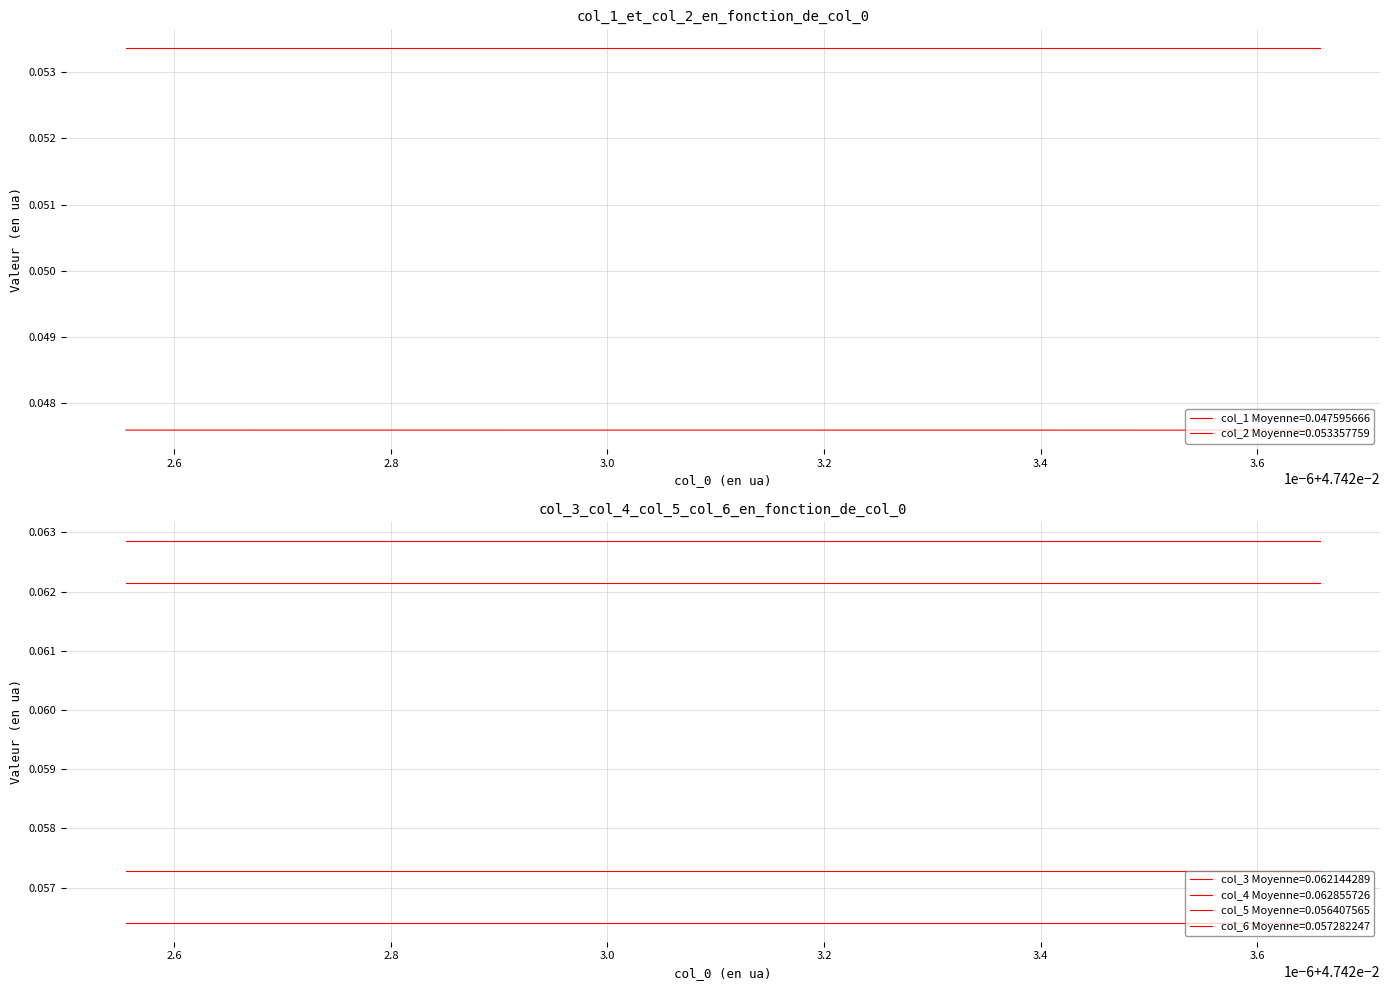

At which label is col_2 closest to 0?

2.8